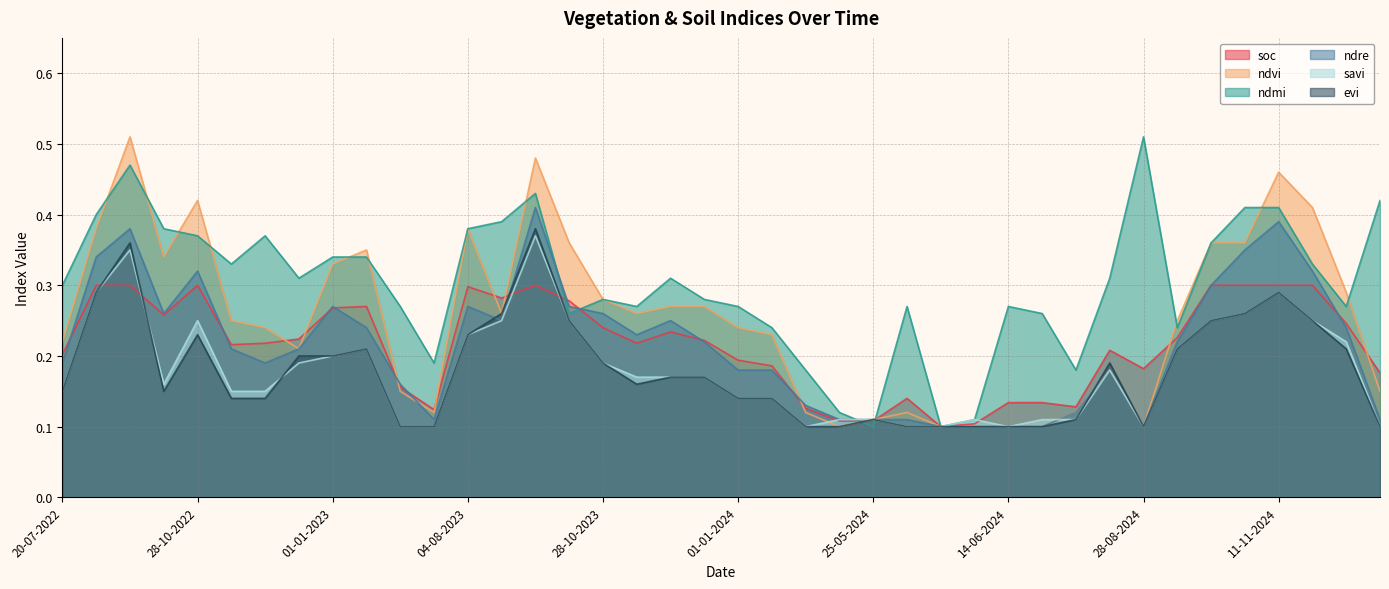

What are all the series names shown in the legend?

soc, ndvi, ndmi, ndre, savi, evi